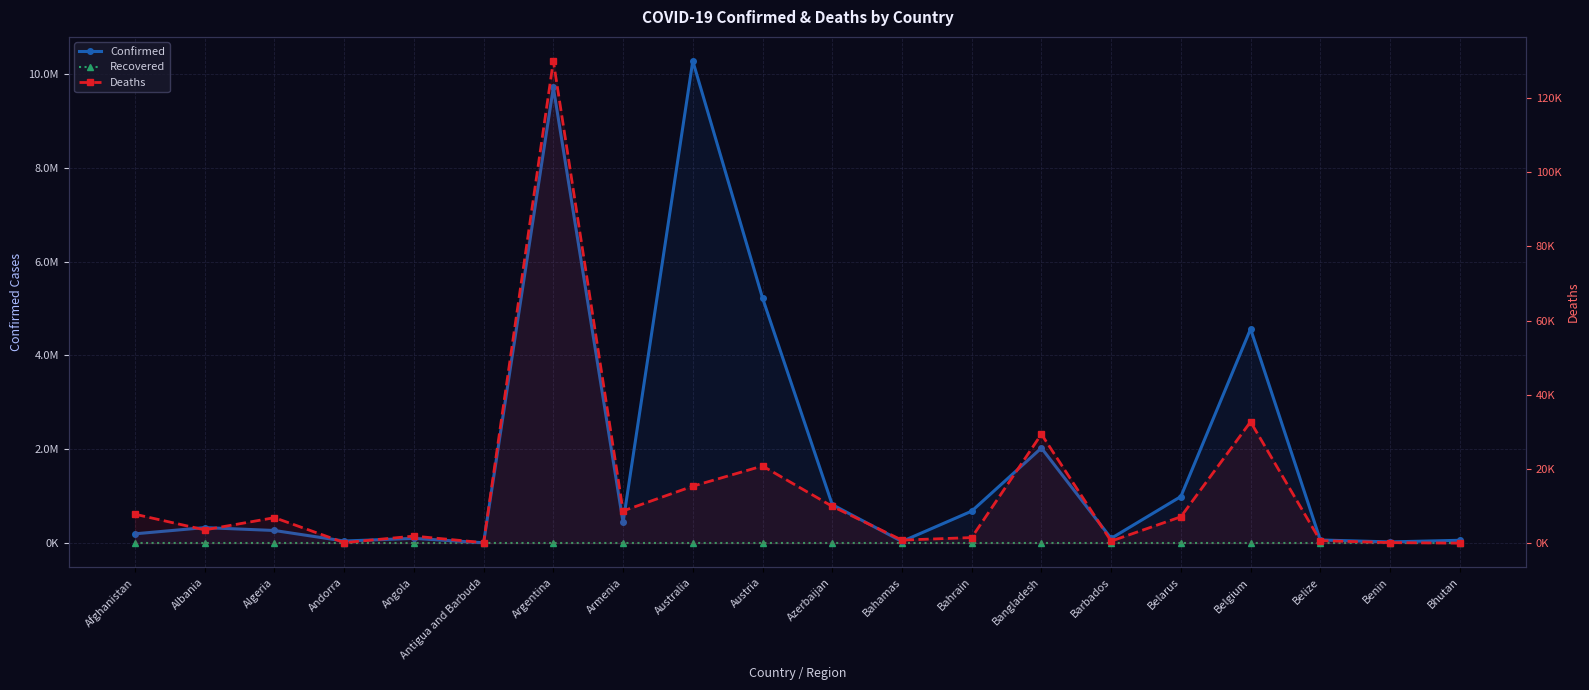

Reading left to right, extract all data points from this chart.

Confirmed: 200130	332443	270701	46275	103131	9098	9711355	443785	10275681	5226219	822027	37309	683047	2029015	102580	994037	4566207	68884	27782	62095
Recovered: 0	0	0	0	0	0	0	0	0	0	0	0	0	0	0	0	0	0	0	0
Deaths: 7804	3589	6881	155	1917	146	129937	8691	15369	20809	9927	833	1520	29380	560	7118	32716	686	163	21